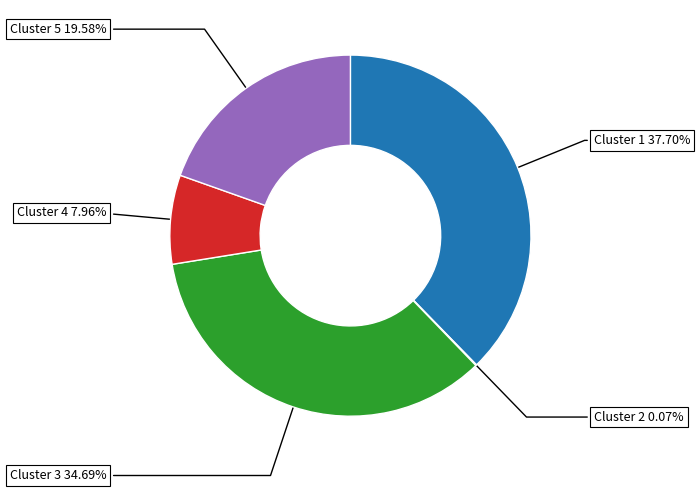

What is the ratio of the value at Cluster 3 34.69% to the value at Cluster 4 7.96%?

4.4